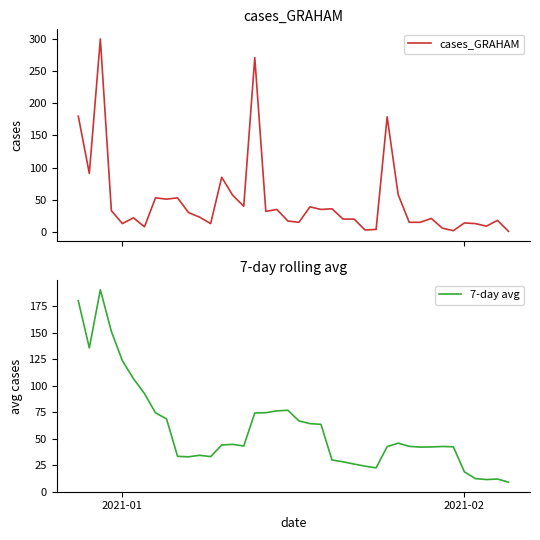

What is the lowest value of the 7-day avg series?

9.0